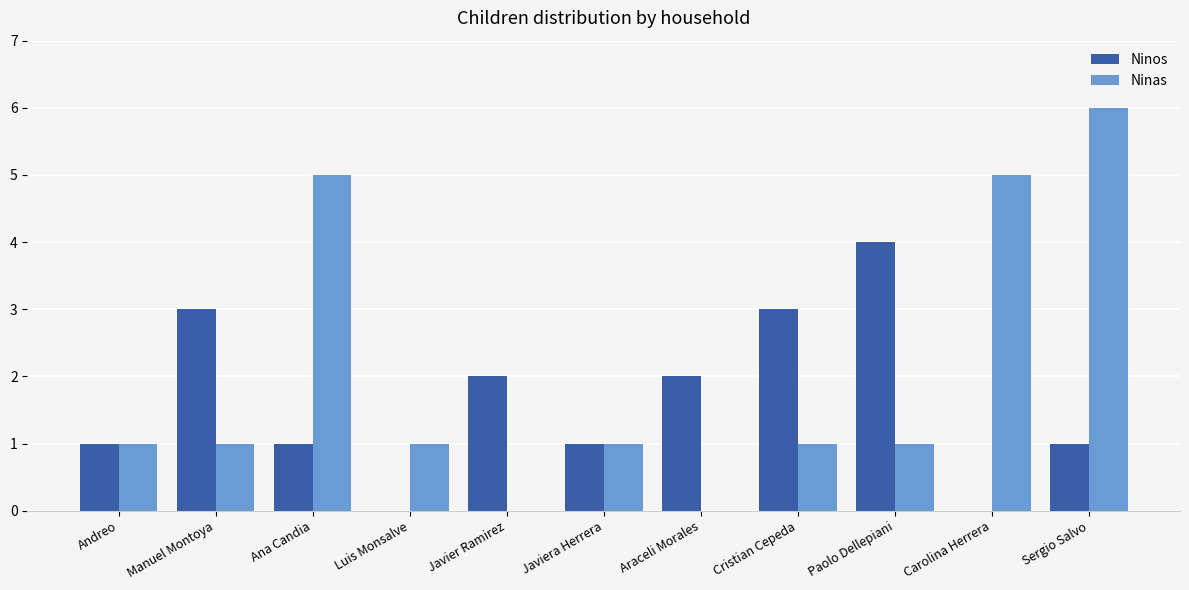

What is the maximum value shown in the chart?

6